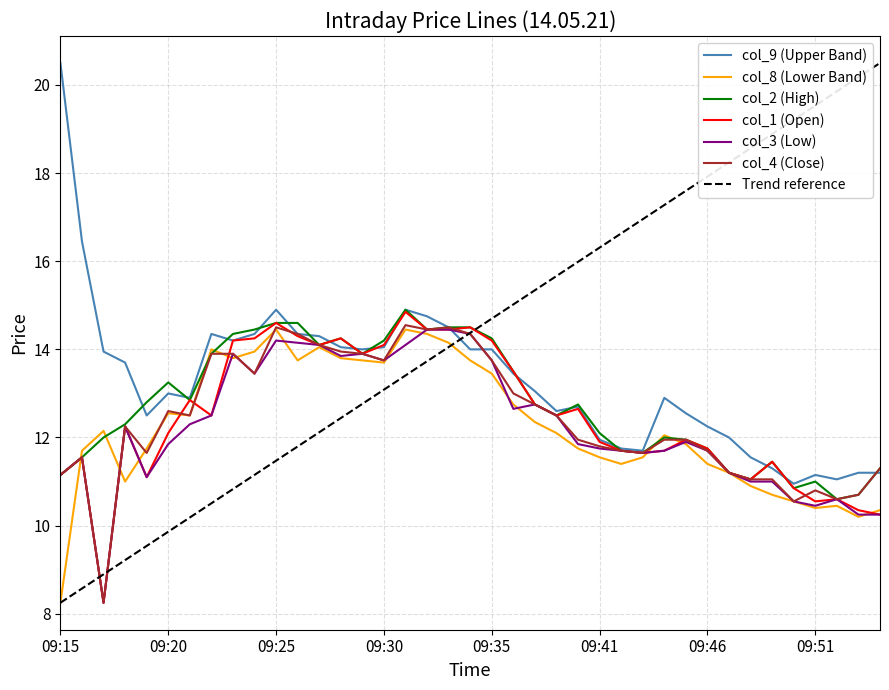

How many intersections are there between col_2 (High) and col_9 (Upper Band)?

15